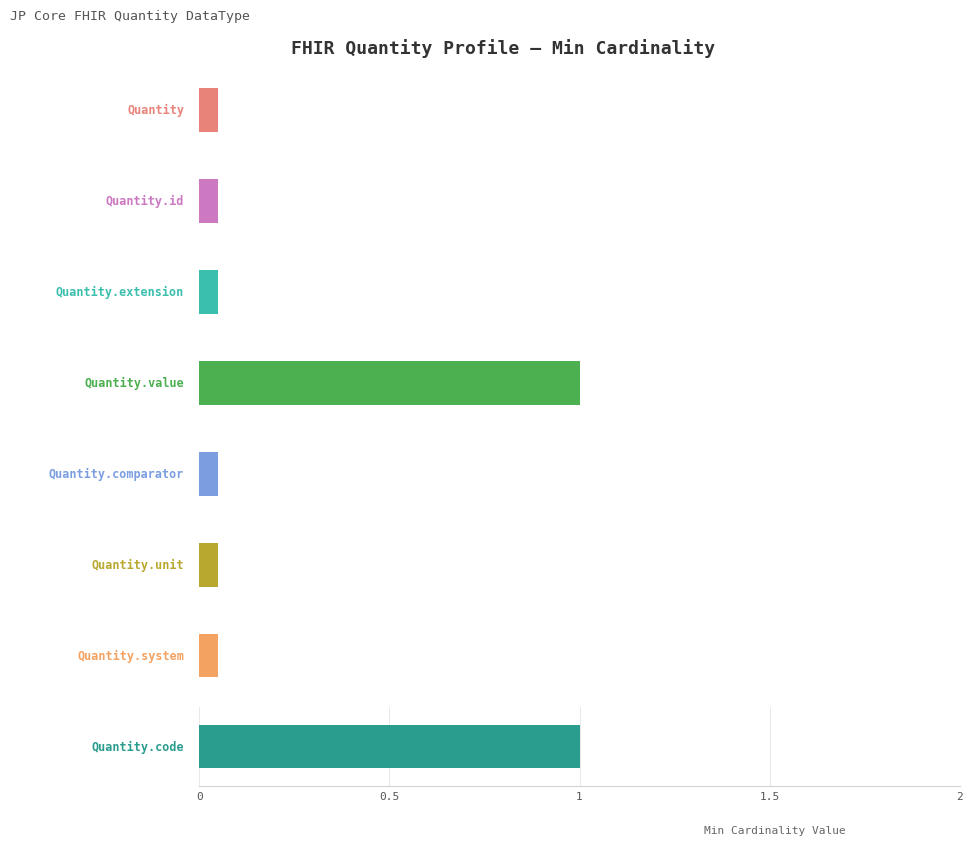

Is it true that Min equals 1 at Quantity.code?

True